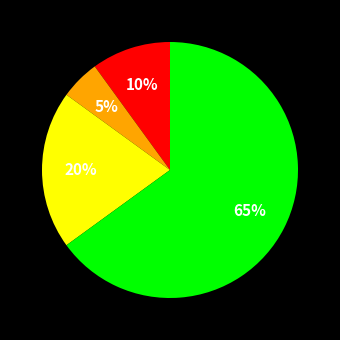

To the nearest percent, what is the average slice percentage?

25%